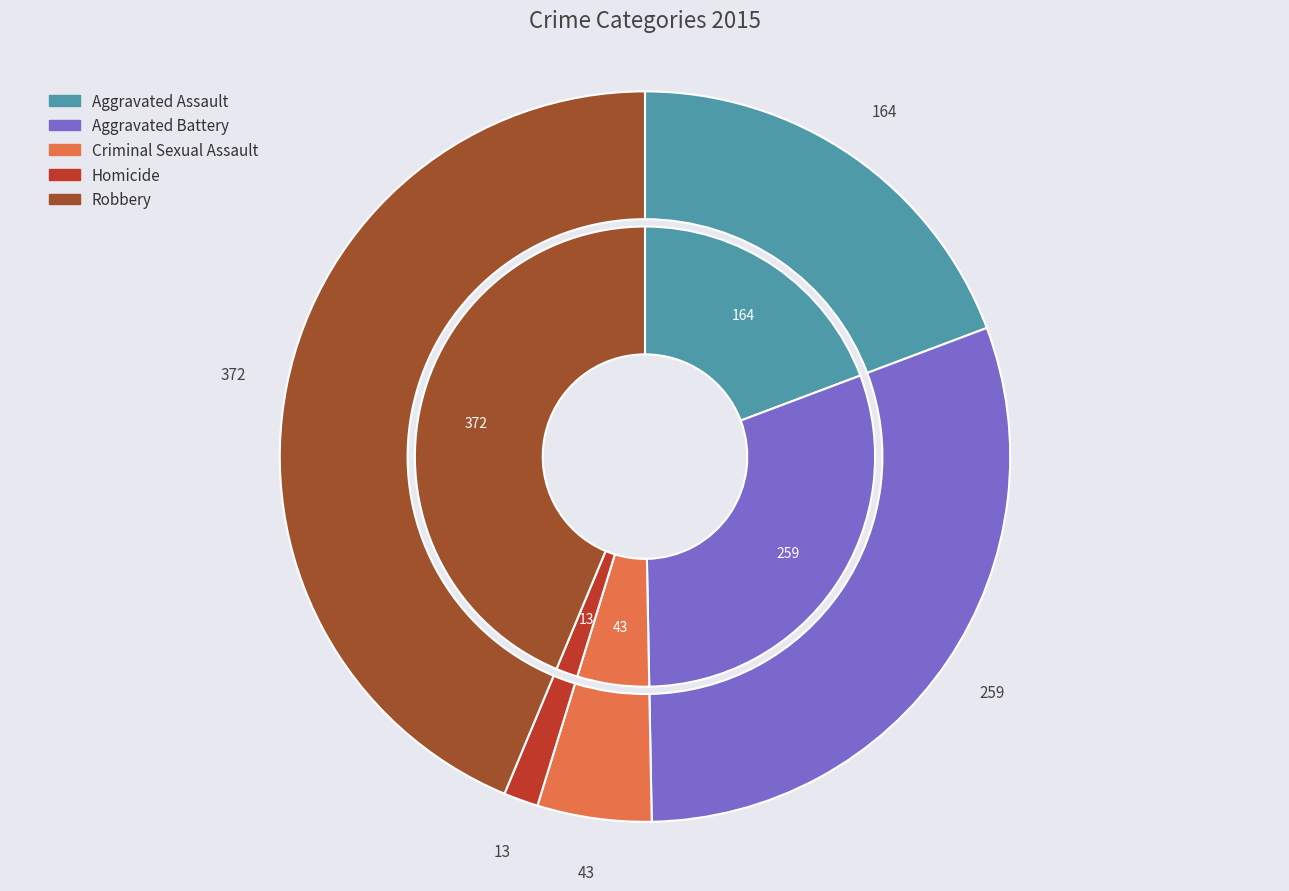

Is the sum of Aggravated Assault and Aggravated Battery greater than half?

No